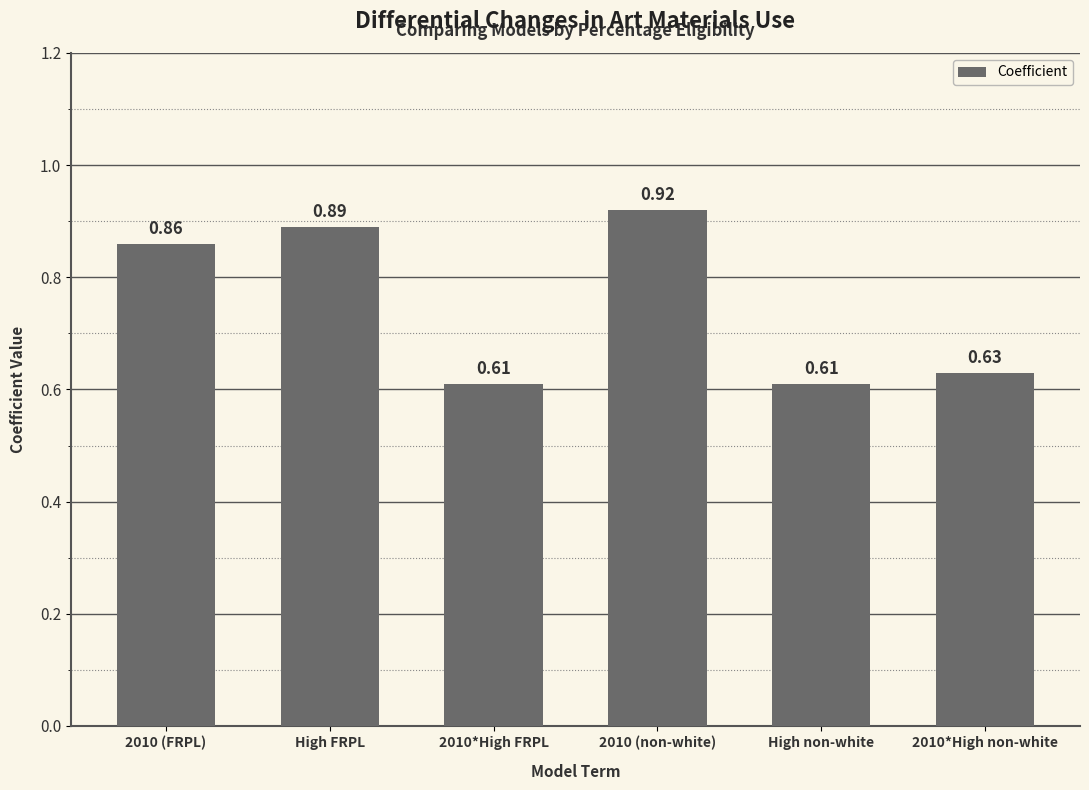

Which category has the highest value across all series?

2010 (non-white)